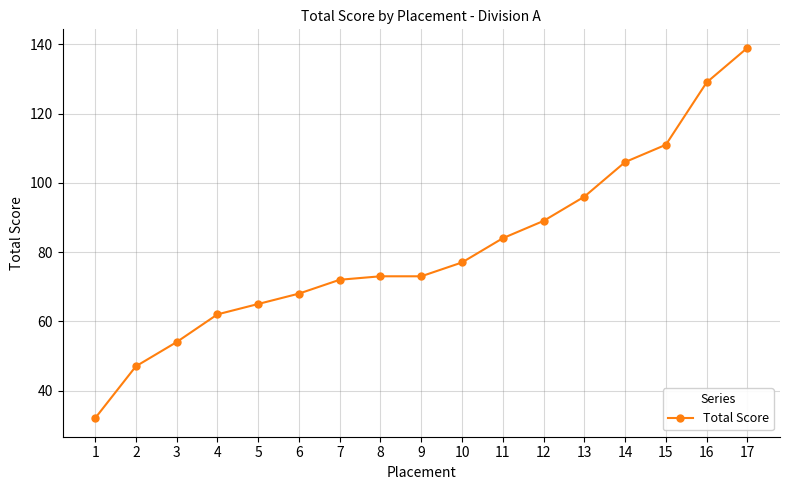

What is the greatest value displayed?

139